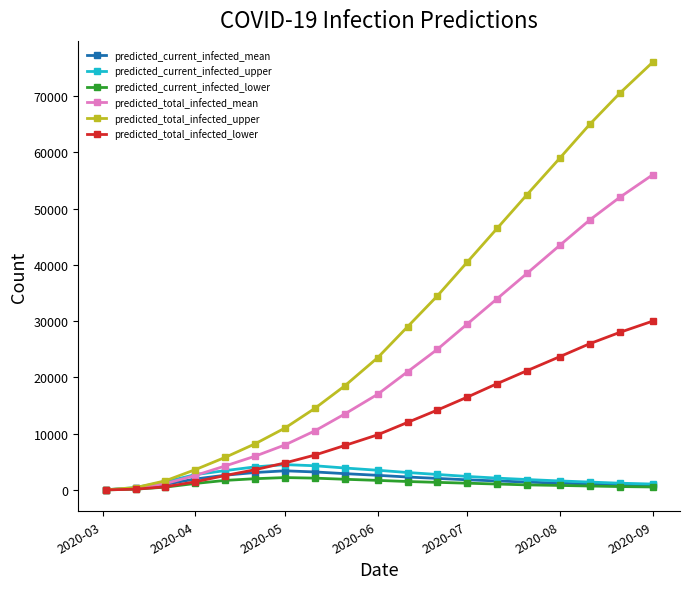

Which series has the widest spread of values?

predicted_total_infected_upper